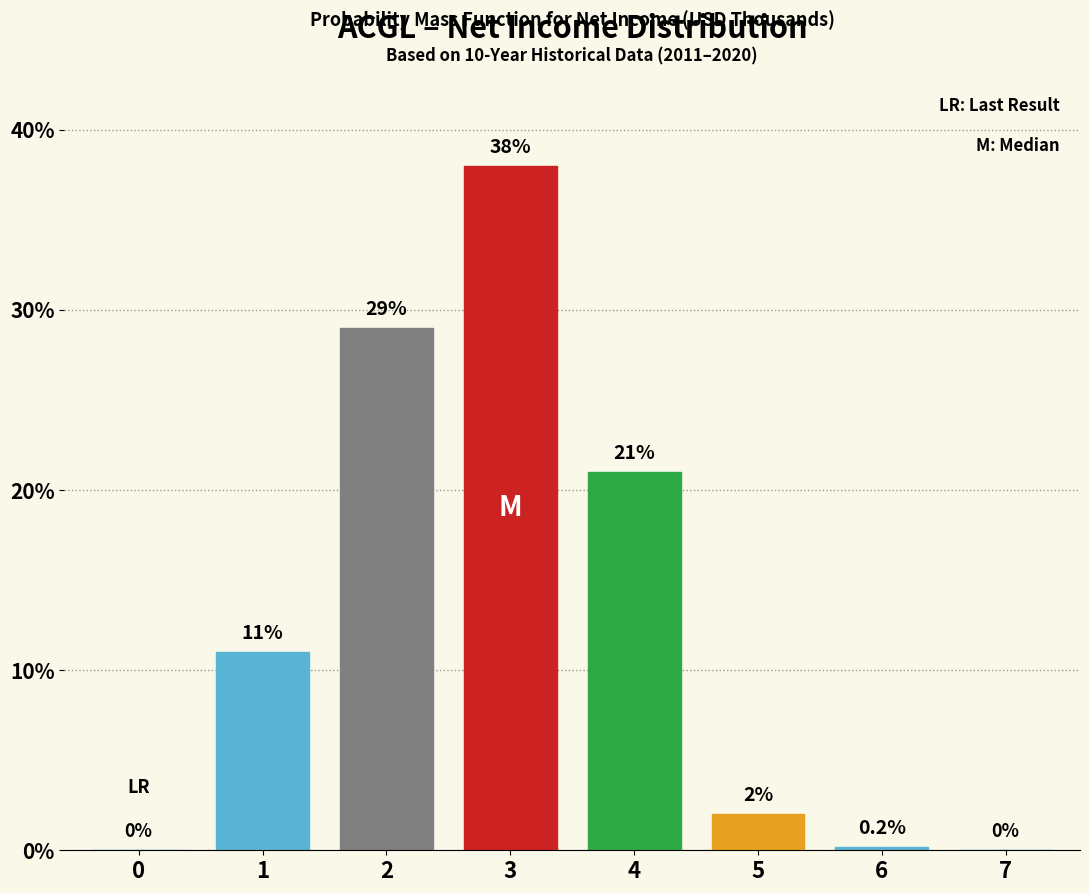

Reading left to right, list all the values displayed in this chart.

0=0.0	1=11.0	2=29.0	3=38.0	4=21.0	5=2.0	6=0.2	7=0.0